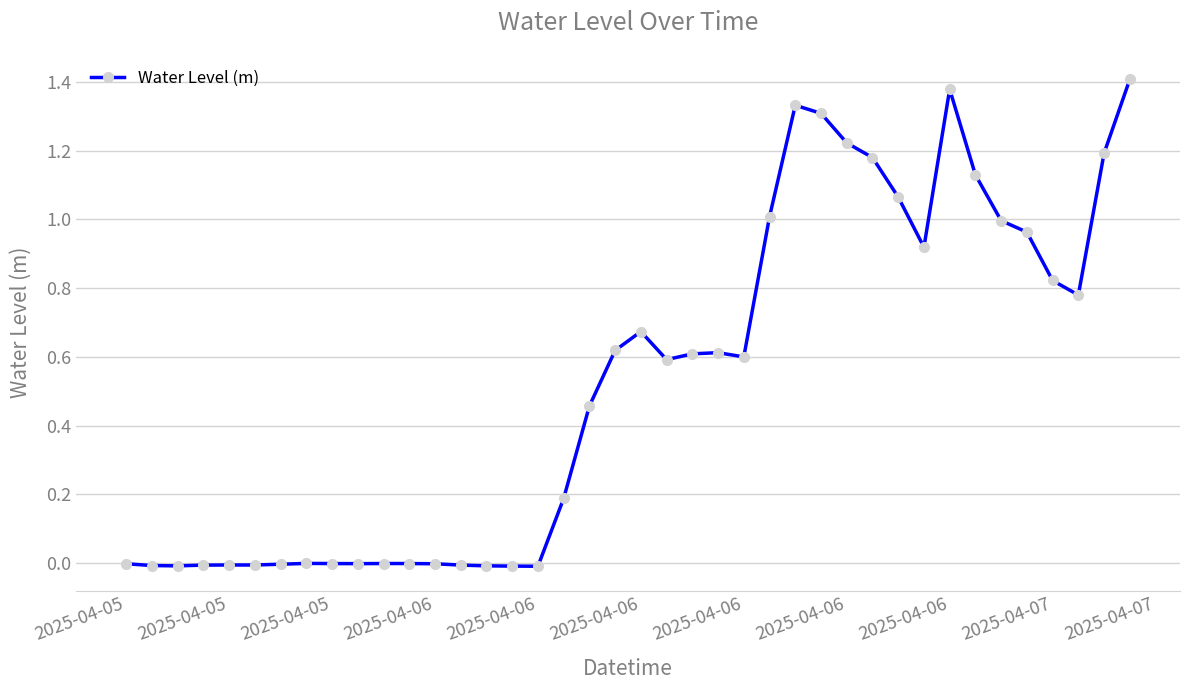

How many data points does each series have?

40